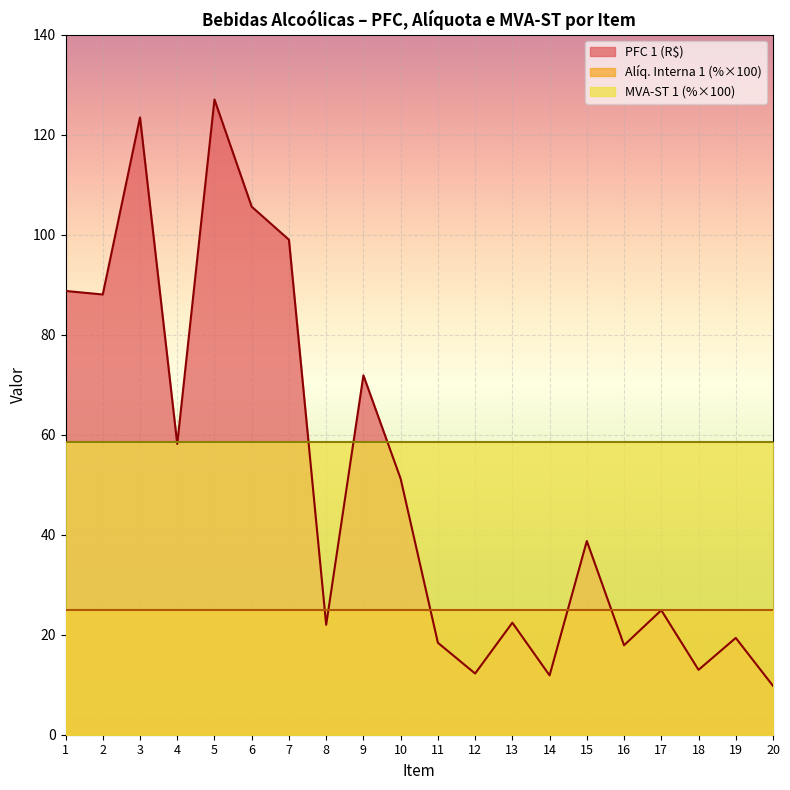

In PFC 1 (R$), how many points are higher than both neighbors (excluding endpoints)?

7